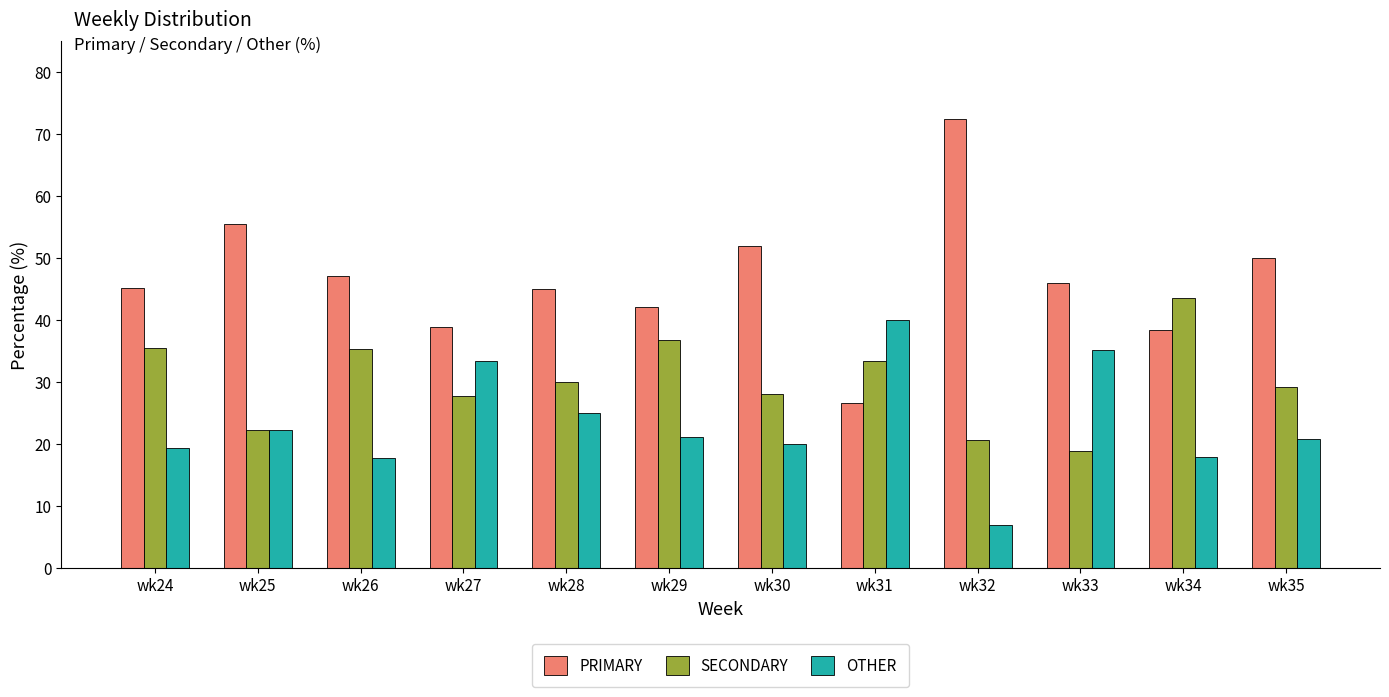

What are all the series names shown in the legend?

PRIMARY, SECONDARY, OTHER